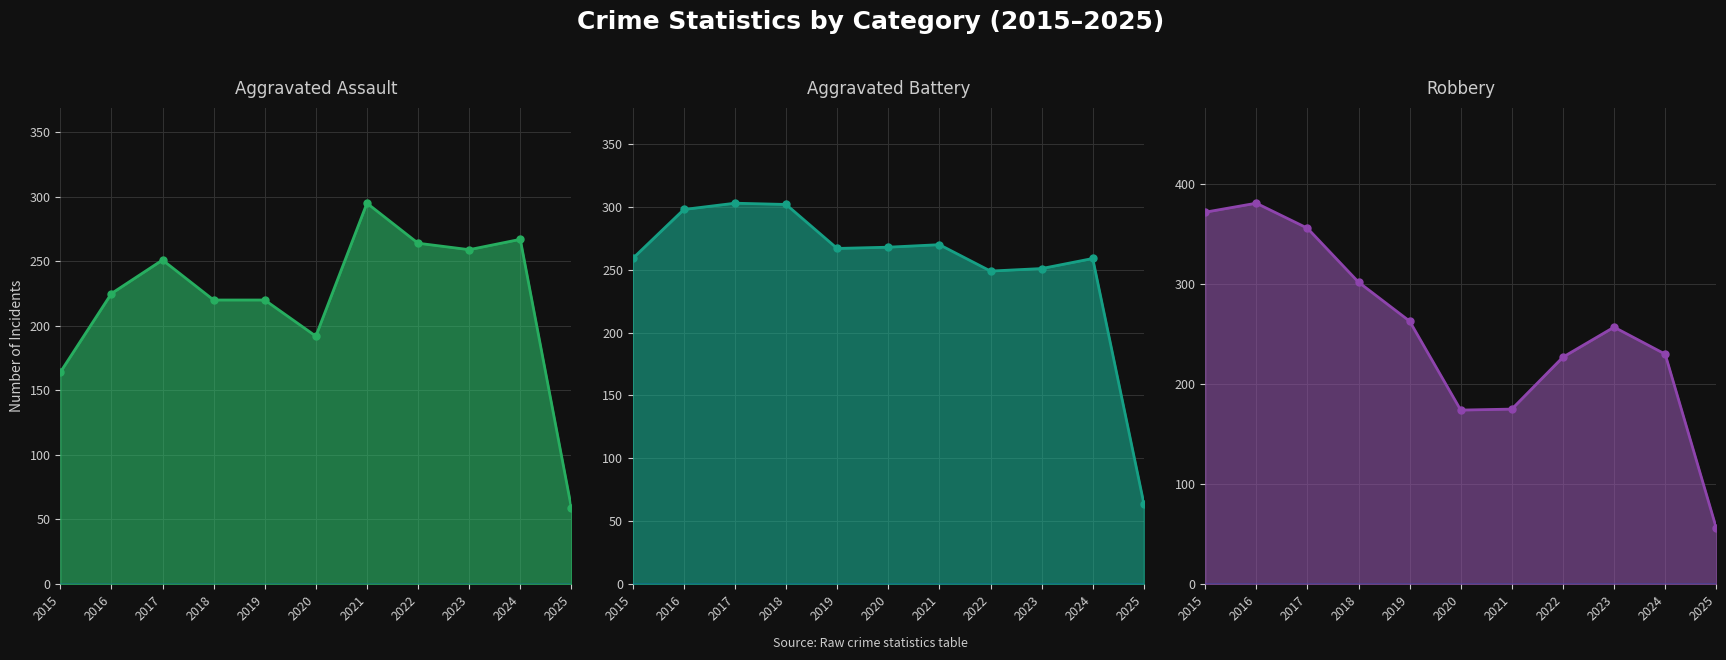

Between 2023 and 2017, which is larger?

2023